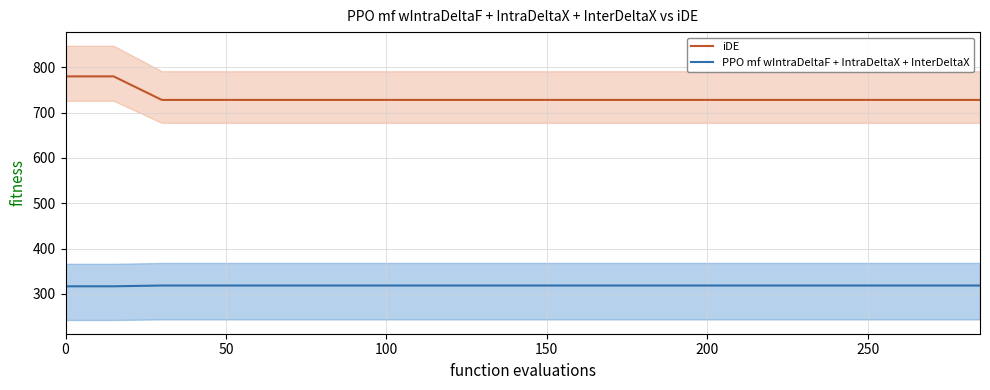

True or false: iDE and PPO mf wIntraDeltaF + IntraDeltaX + InterDeltaX cross at least once.

False